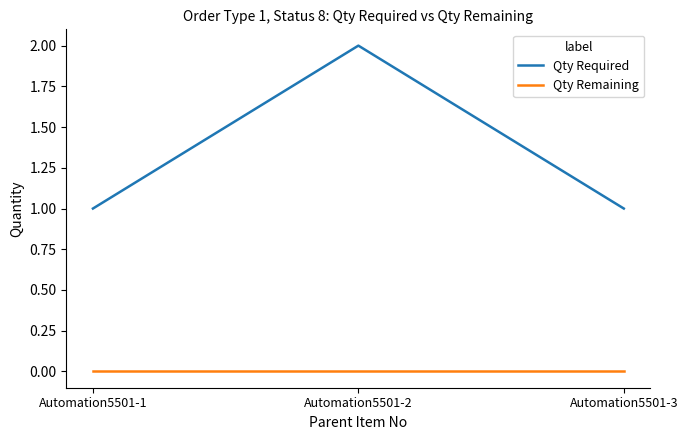

List the series in order of their overall mean, lowest first.

Qty Remaining, Qty Required